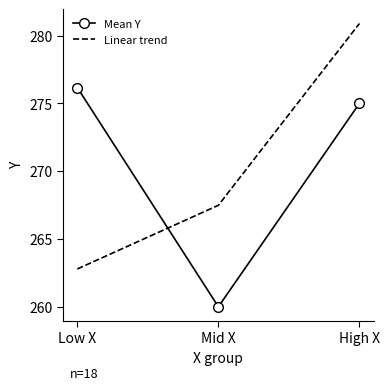

What are all the series names shown in the legend?

Mean Y, Linear trend